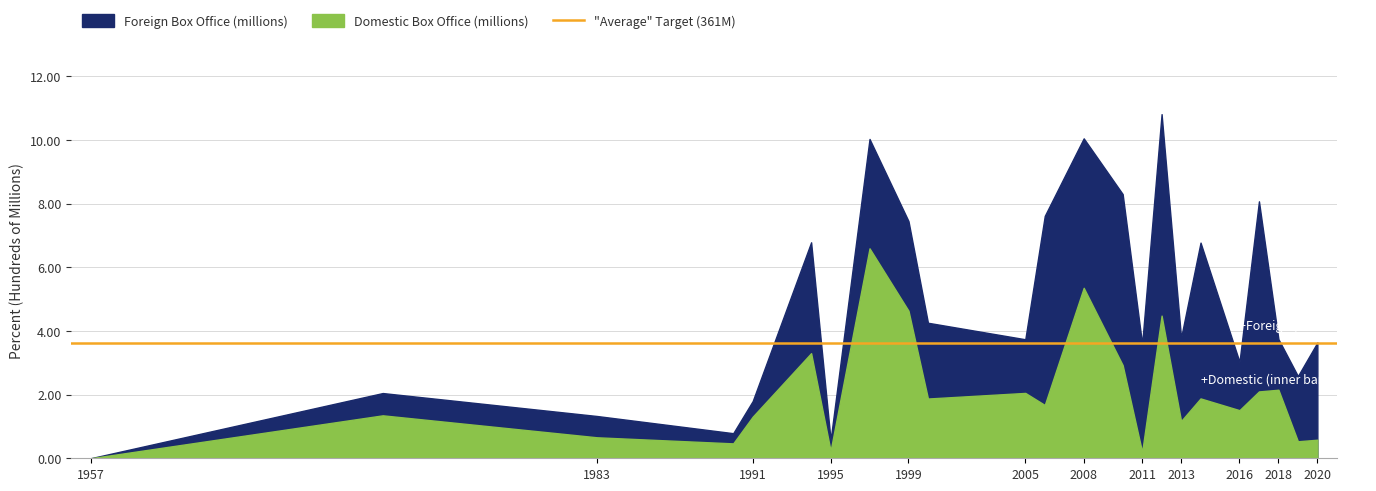

True or false: Domestic Box Office (millions) has more than 0 interior local peaks.

True